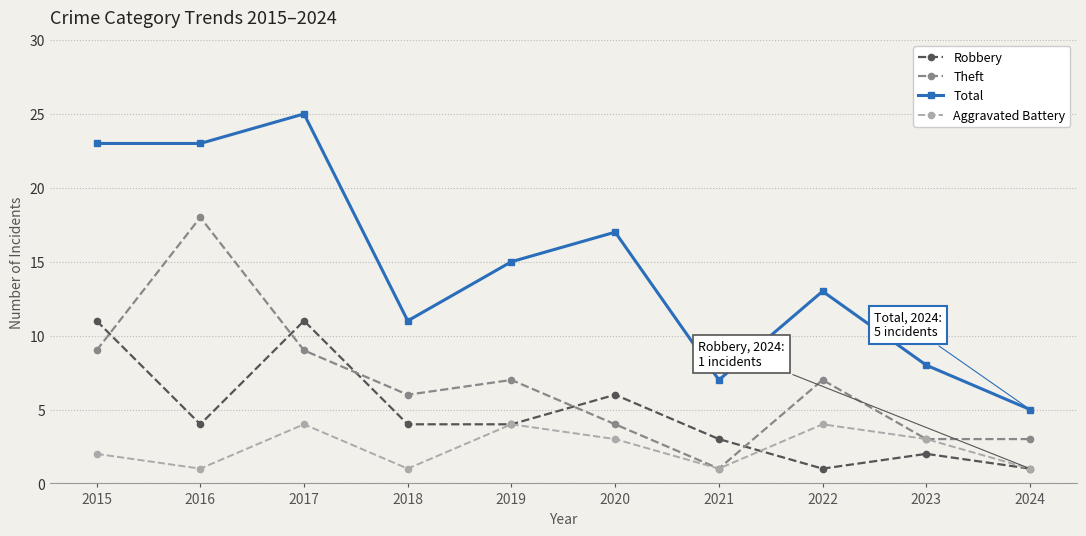

True or false: Theft and Robbery intersect in this chart.

True